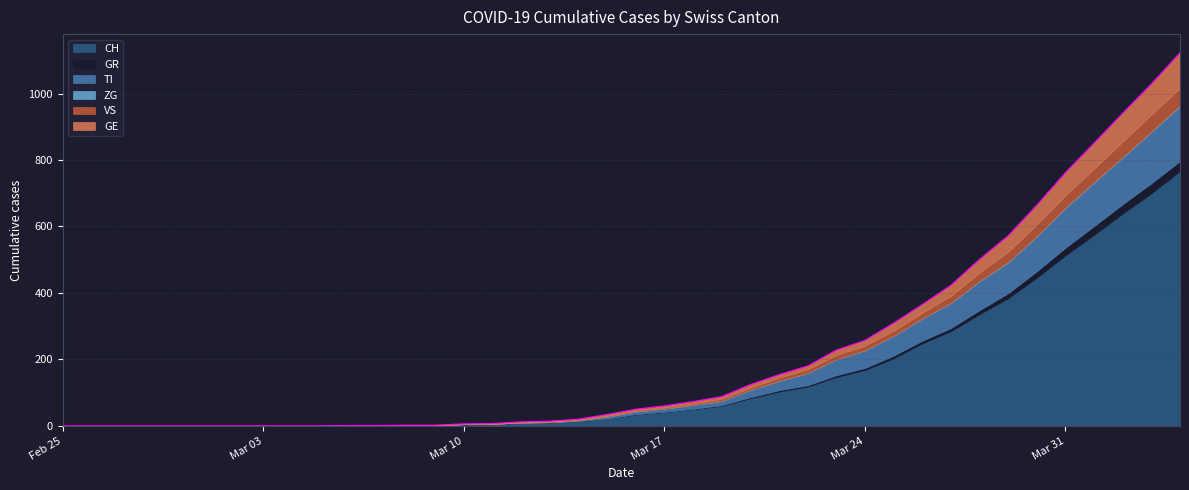

True or false: CH and VS intersect in this chart.

False